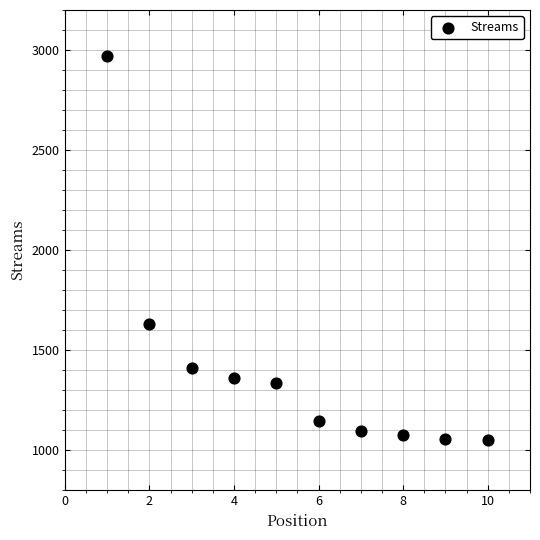

What is the range of Y values (max minus min)?

1917